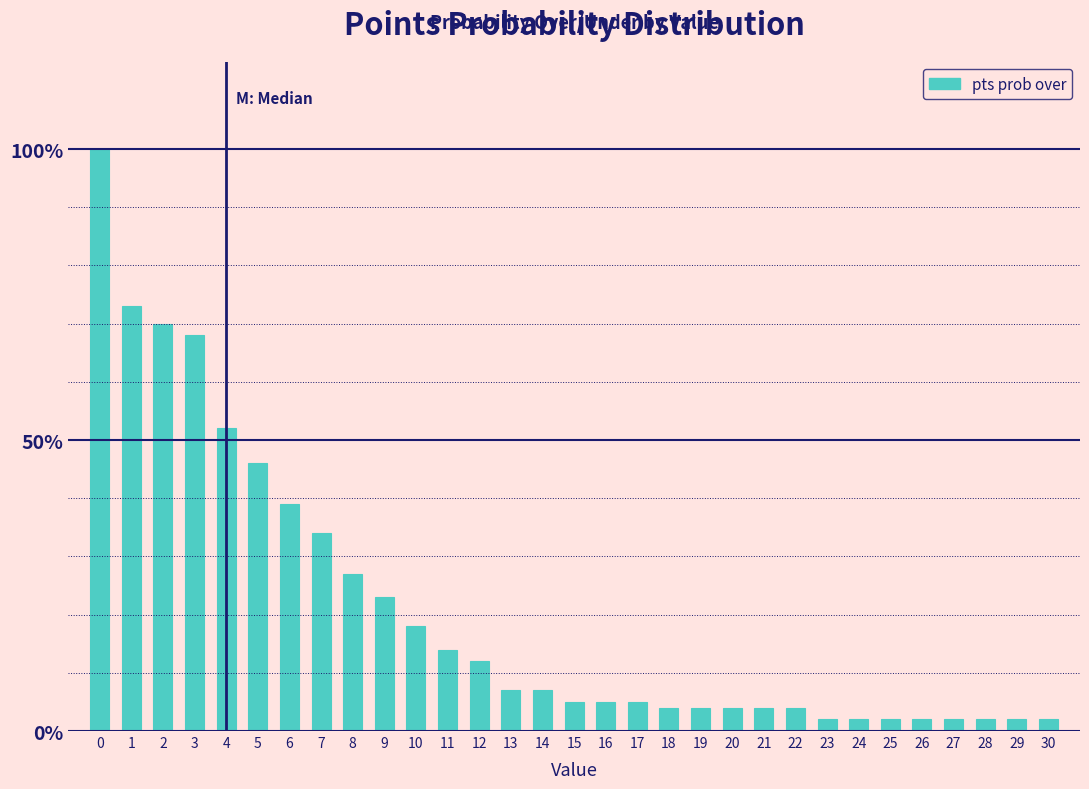

What is the change in value from 10 to 17?

-13